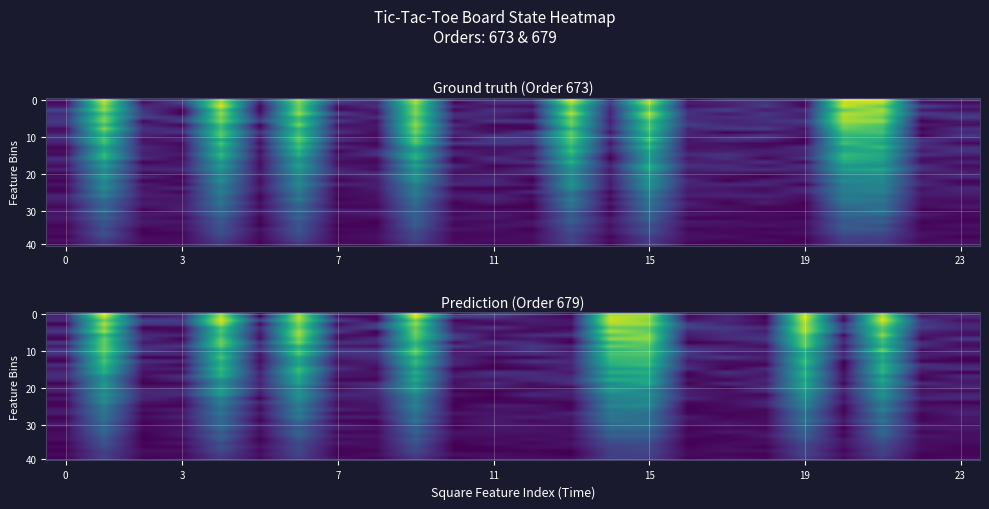

The row_20 series shows 0.2 at 11. True or false?

False